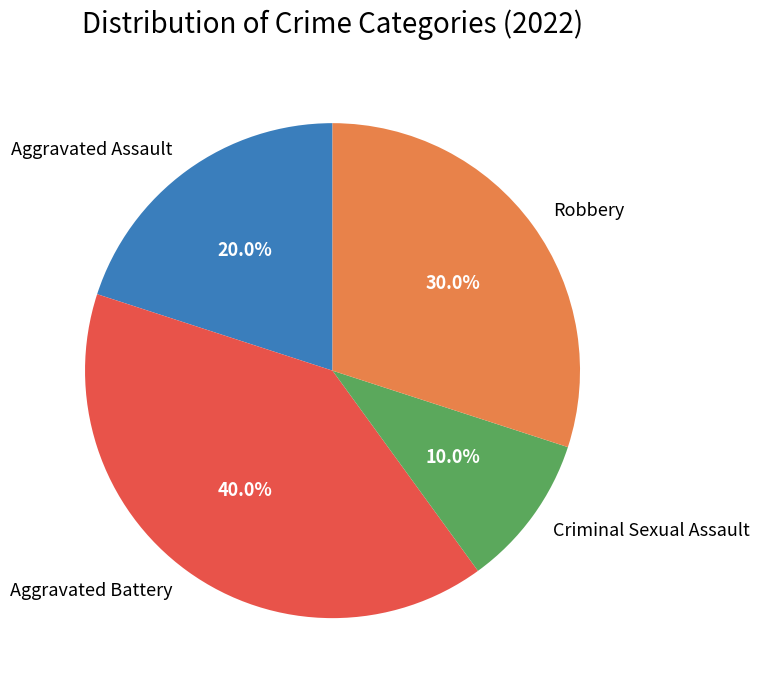

To the nearest percent, what is the difference between the largest and smallest slice percentages?

30%